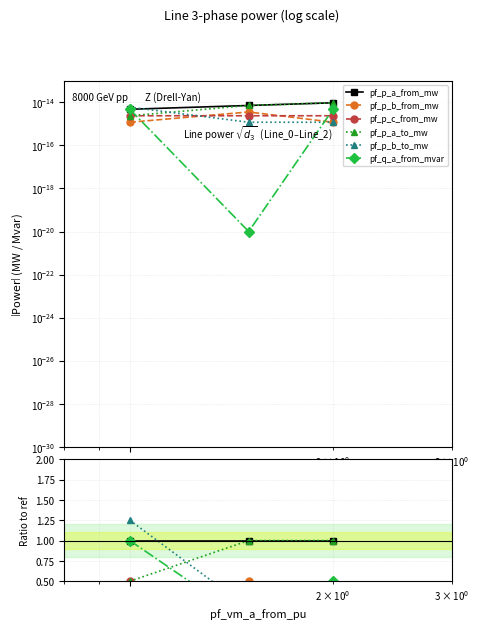

How many distinct data groups are displayed?

6